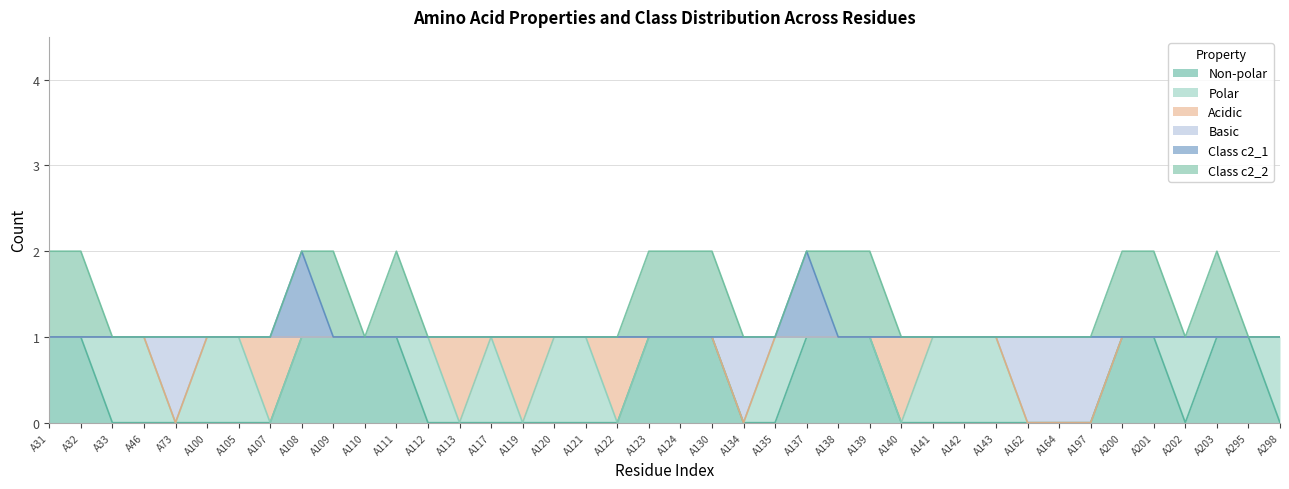

Between A124 and A135, which series saw the biggest shift?

non_polar